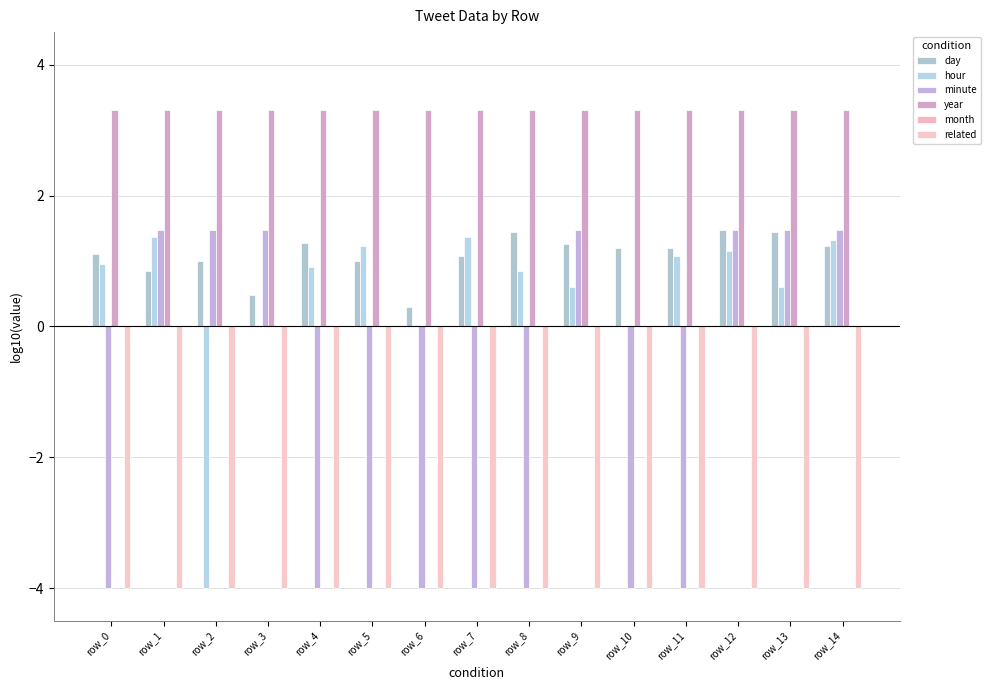

What is the difference between the maximum and minimum values in the day series?

1.2